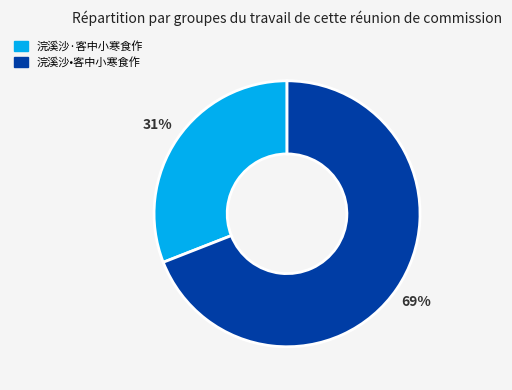

How many segments does this pie chart have?

2